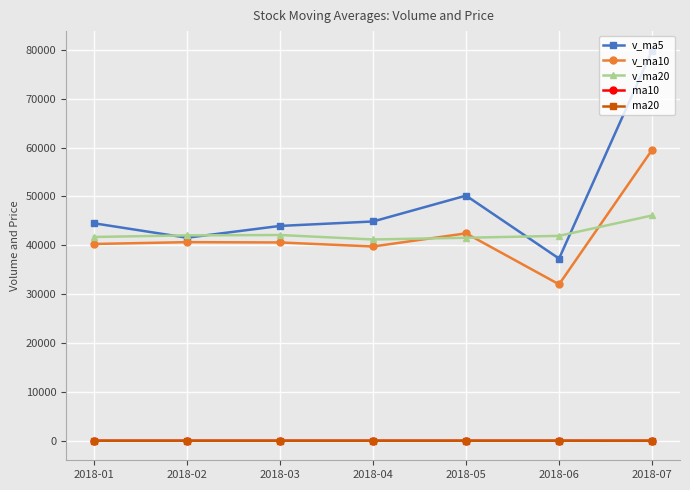

What is the maximum value shown in the chart?

79850.8